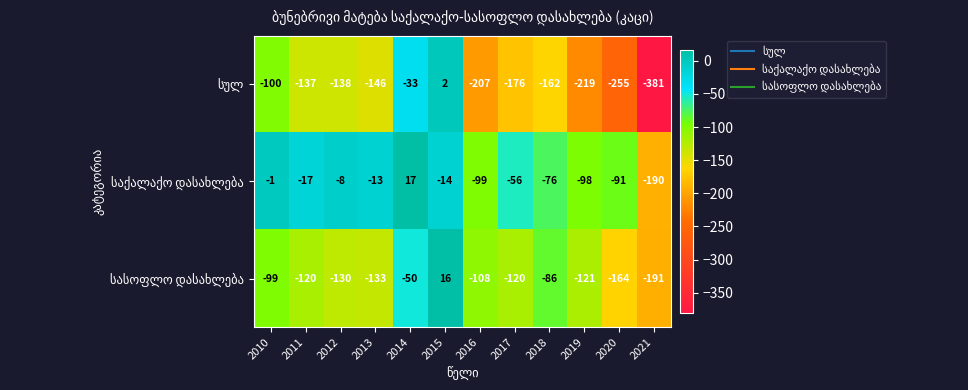

What is the total value across all series at 2013?

-292